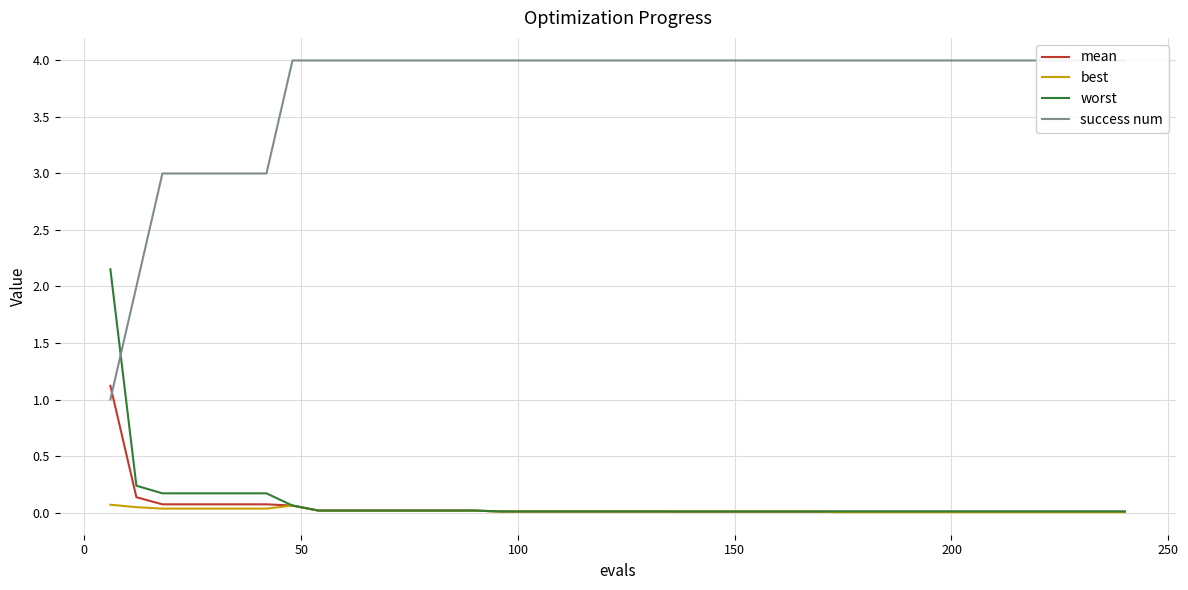

What is the highest value of the mean series?

1.1